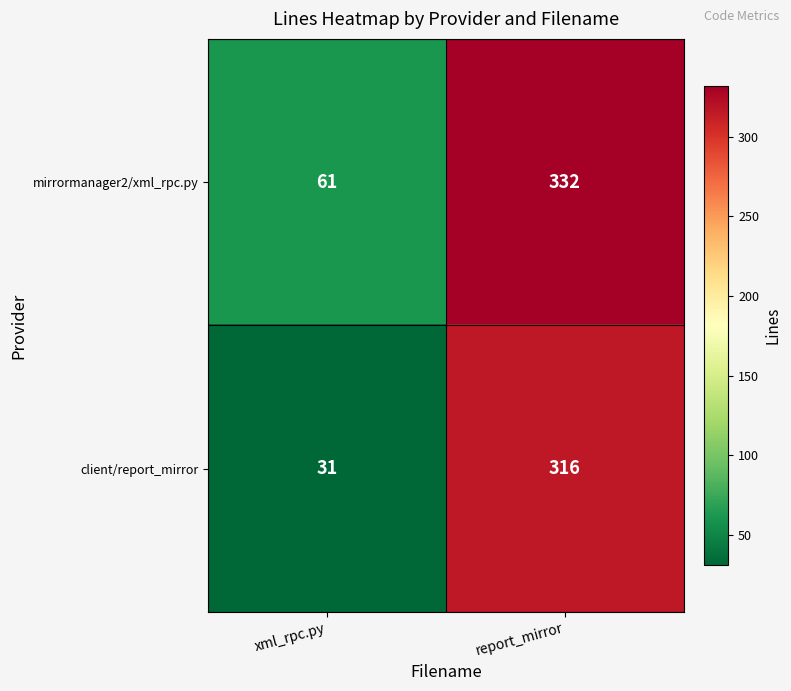

At report_mirror, list the series in order from largest to smallest.

mirrormanager2/xml_rpc.py, client/report_mirror